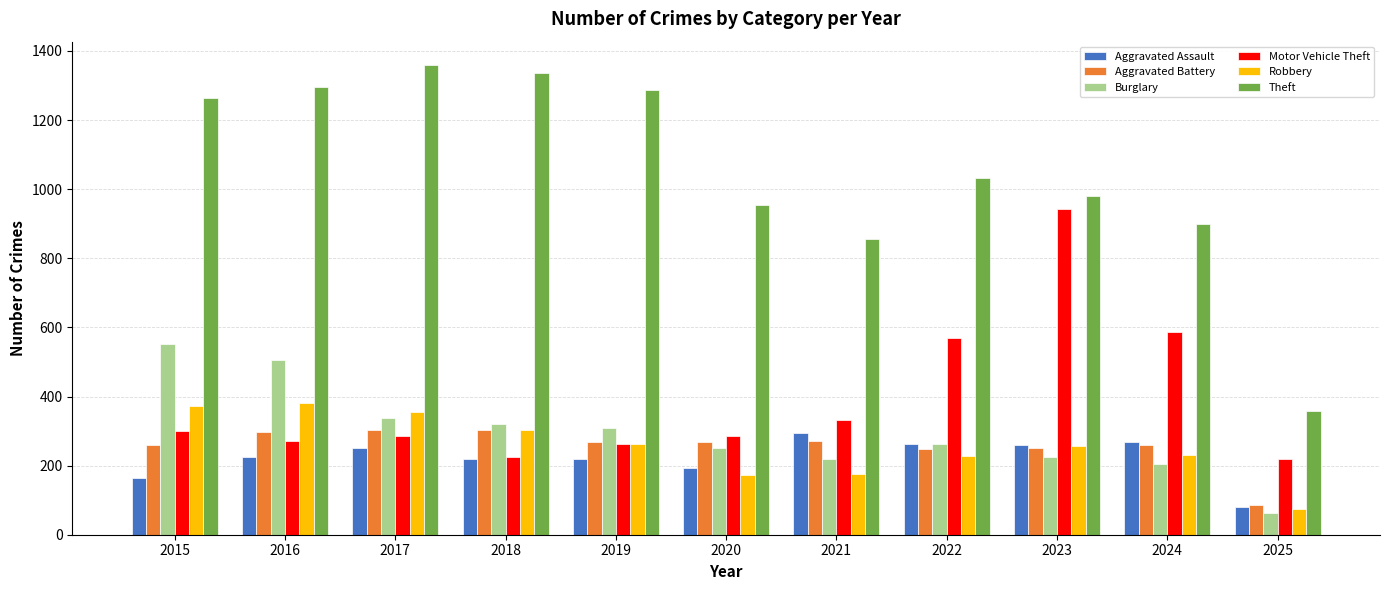

At which label does Theft first exceed 1032?

2015